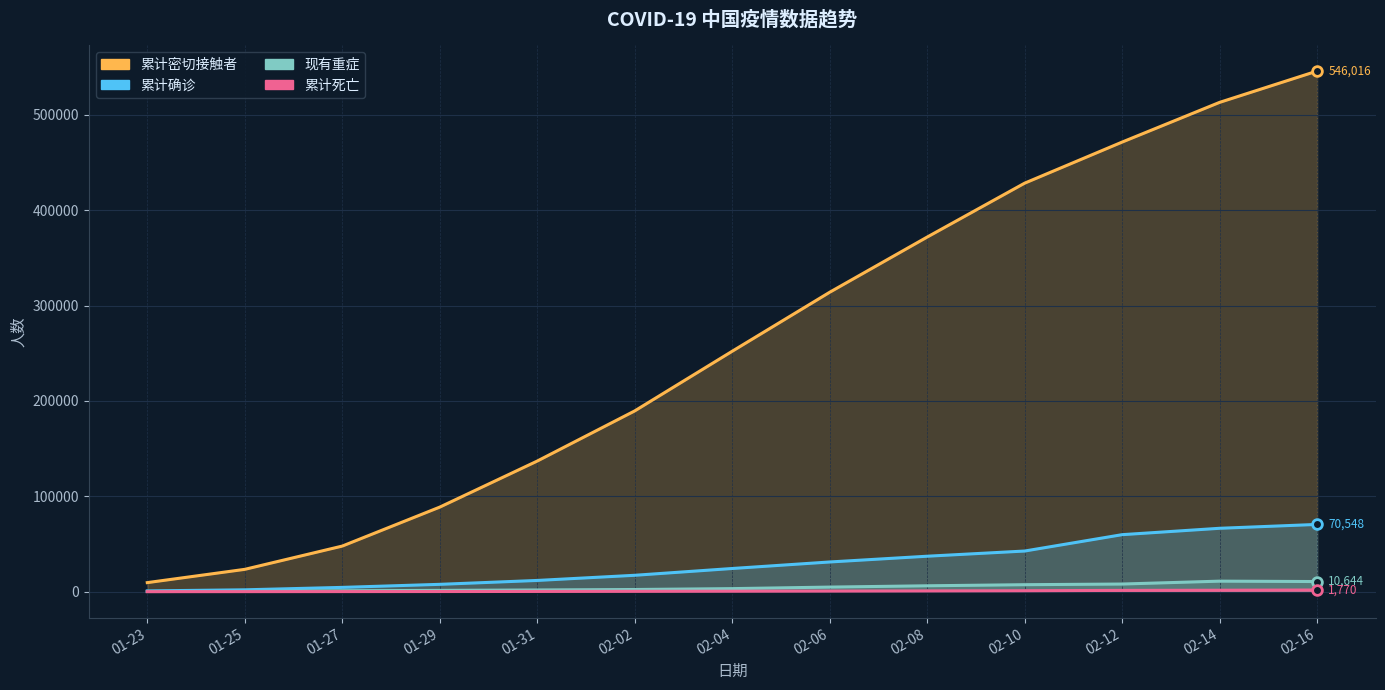

How many lines are shown in the chart?

4